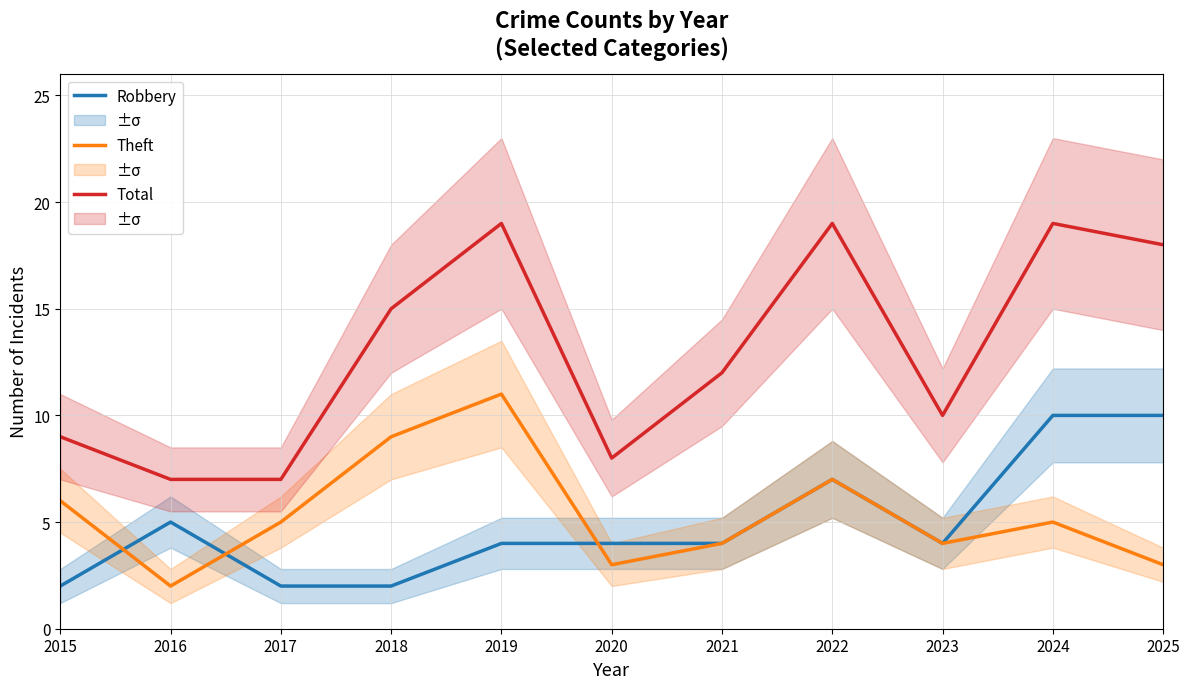

What is the value of the Total point at the 7th from the left?

12